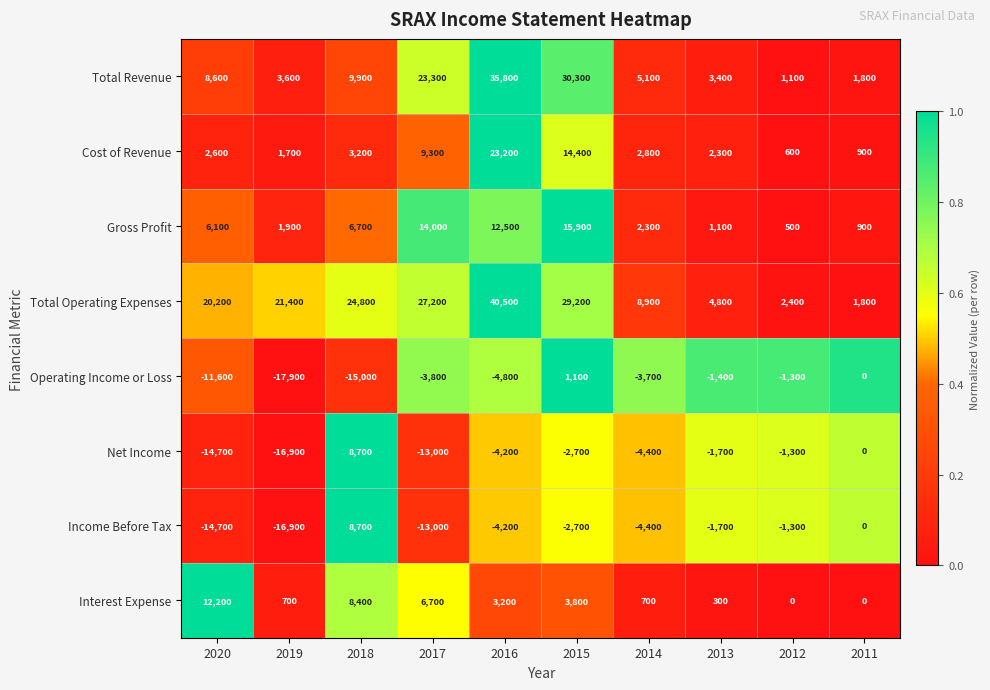

What is the sum of the Gross Profit values at 2012 and 2017?

14500